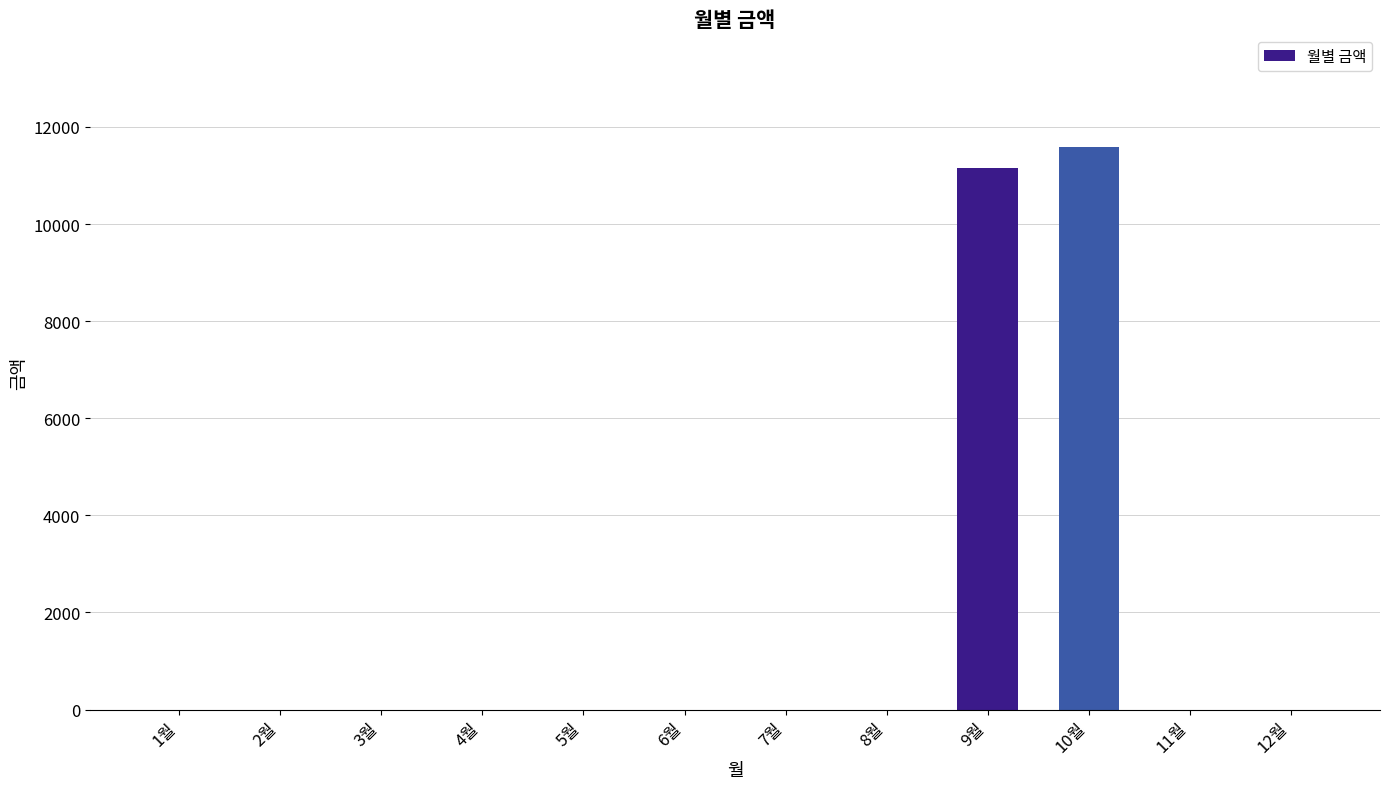

The value at 12월 is -6435. True or false?

False